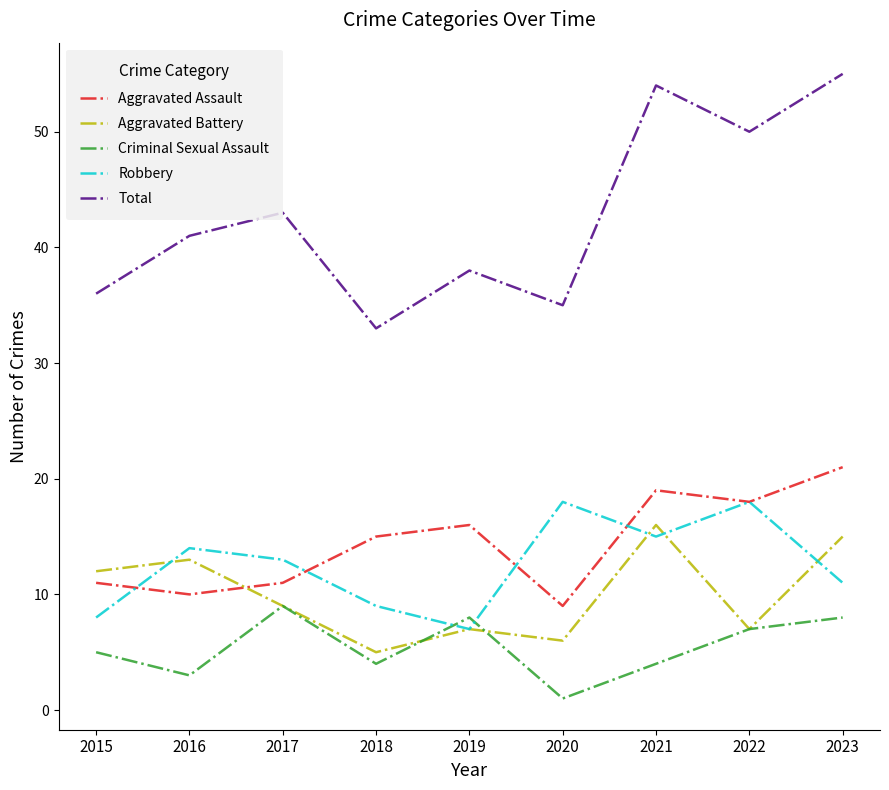

What are all the series names shown in the legend?

Aggravated Assault, Aggravated Battery, Criminal Sexual Assault, Robbery, Total